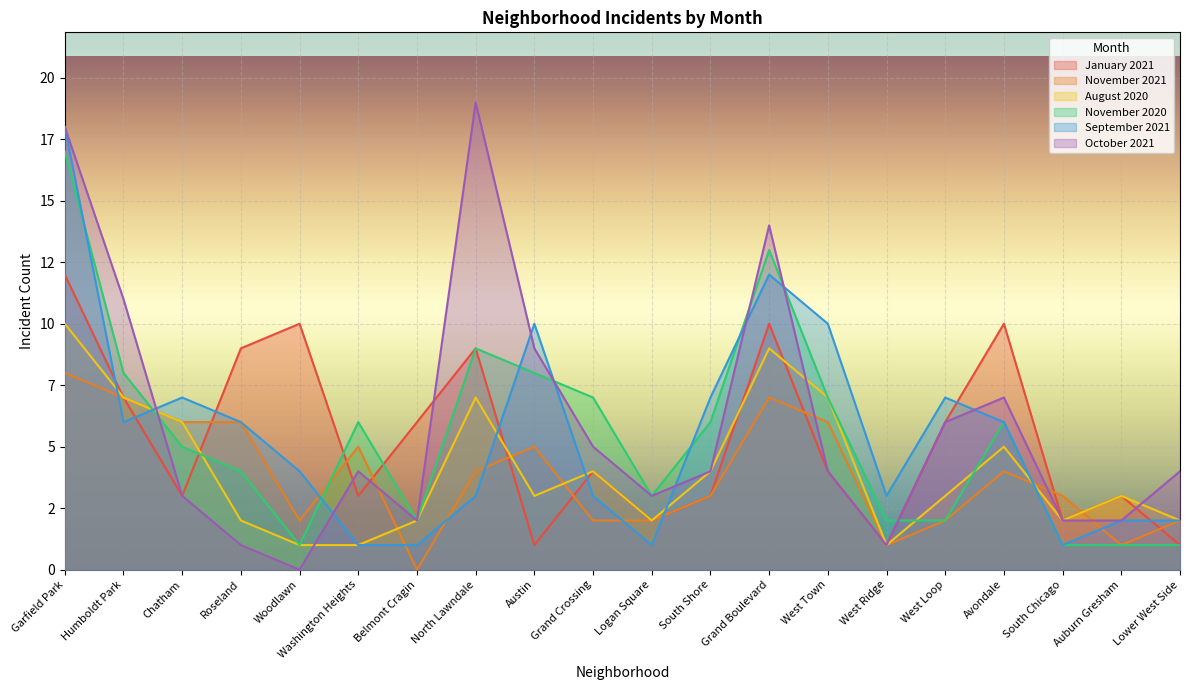

Between North Lawndale and Austin, which is larger?

North Lawndale